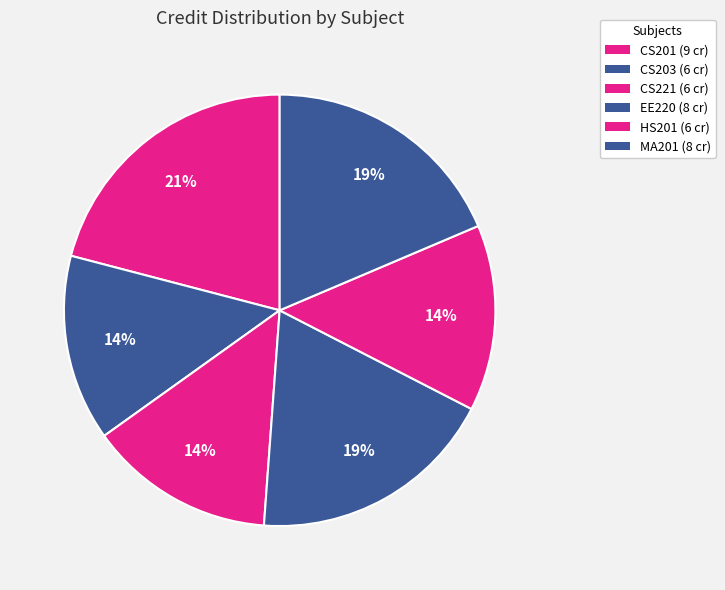

How many segments does this pie chart have?

6